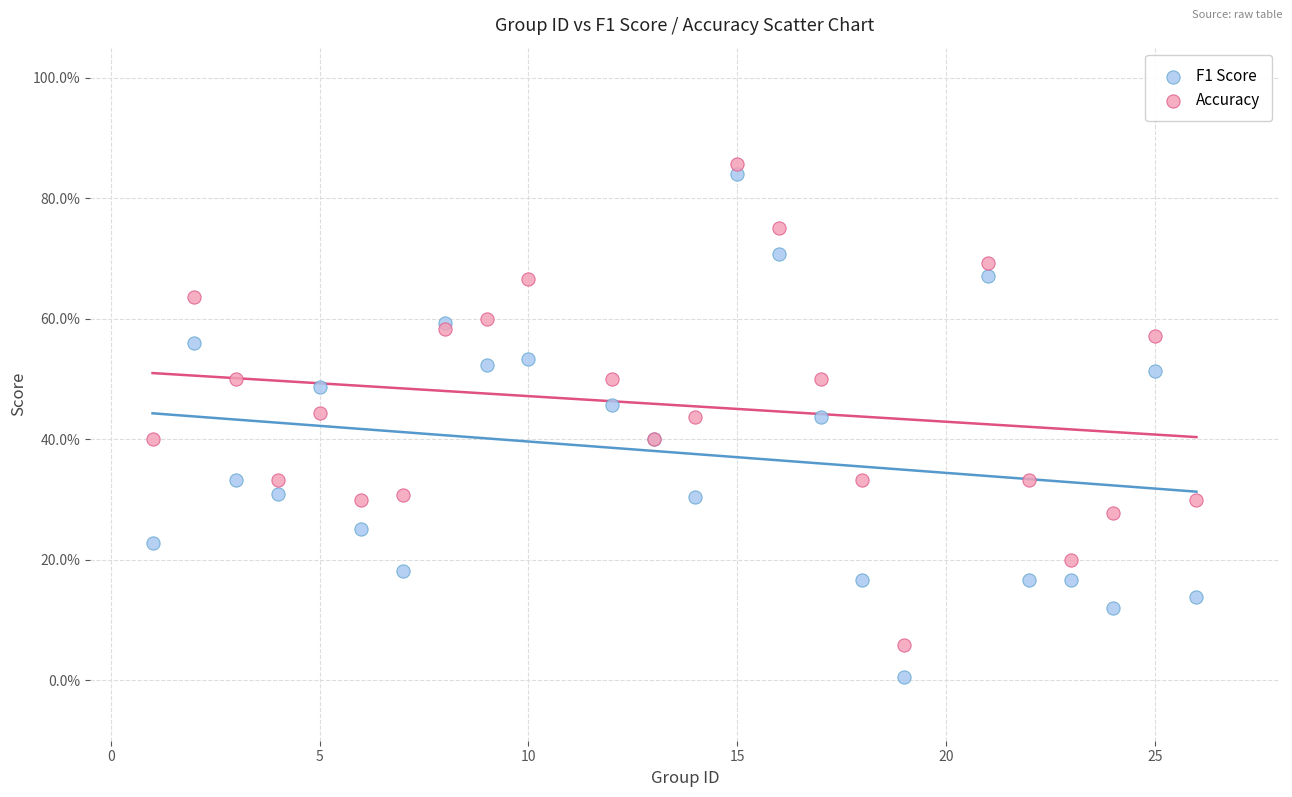

Which series contains the highest Y value?

Accuracy